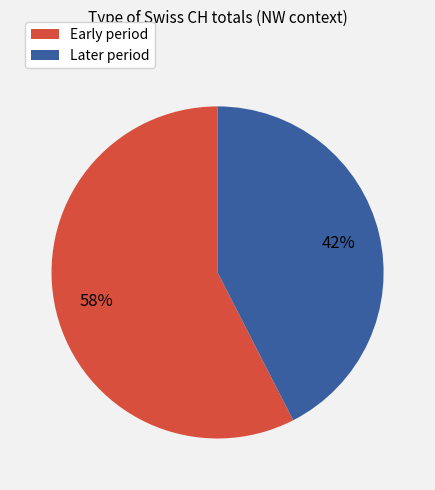

Is there a majority slice in this chart?

Yes